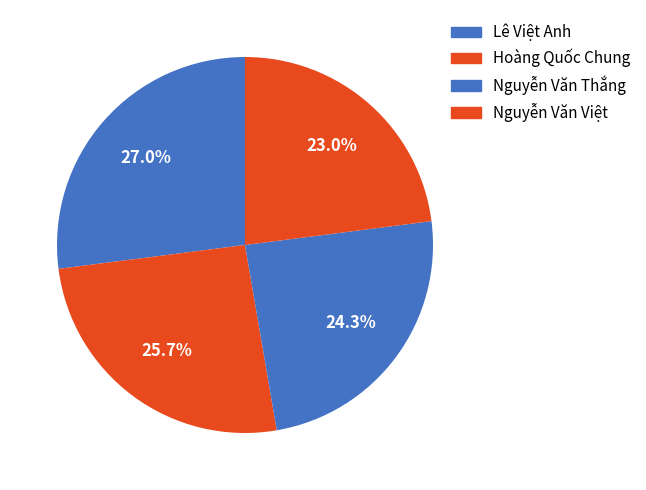

Combined, do Nguyễn Văn Việt and Lê Việt Anh account for over 50%?

No